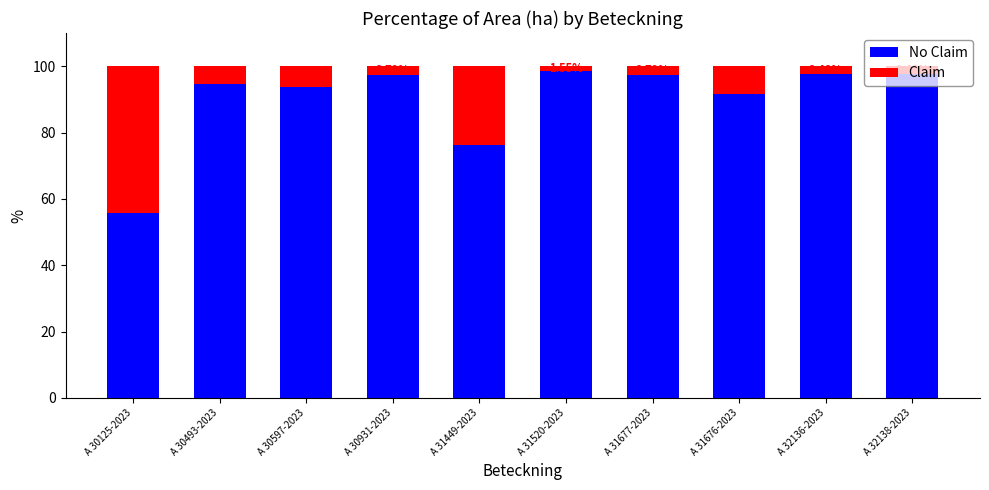

How many bars are there in total?

10